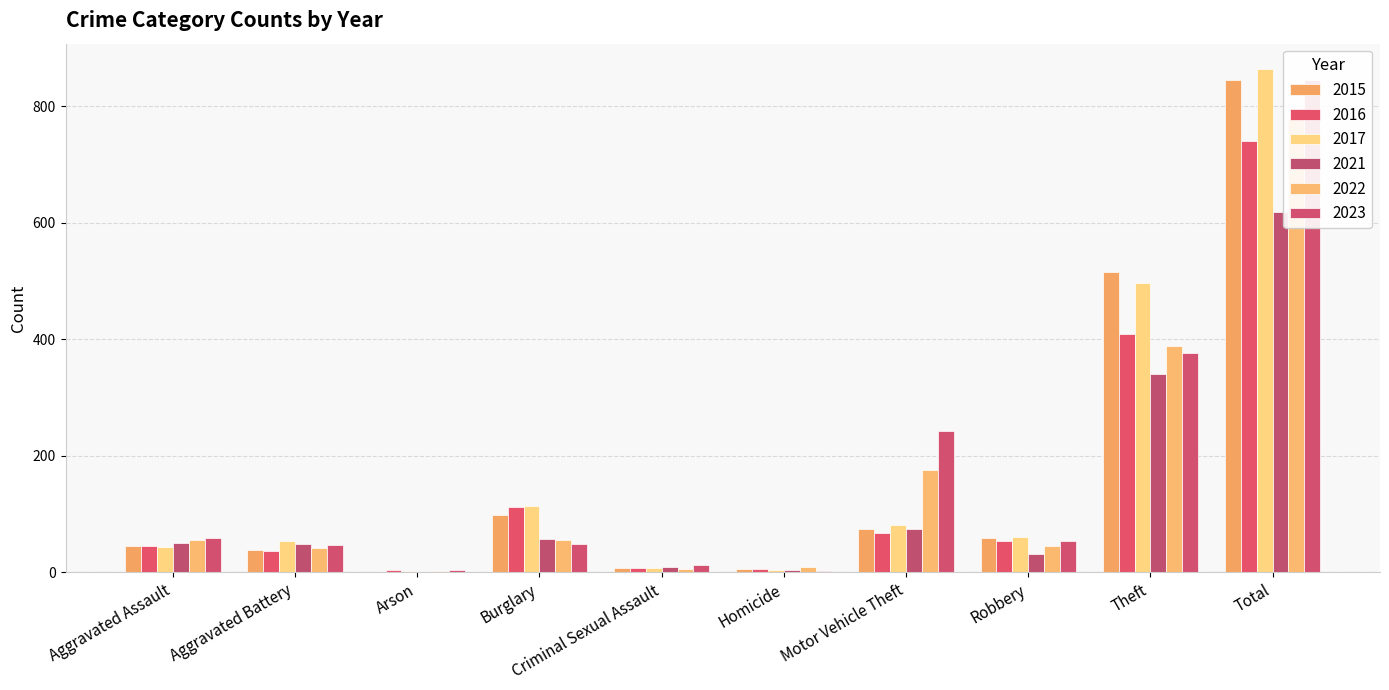

At which label does 2015 reach its minimum?

Arson